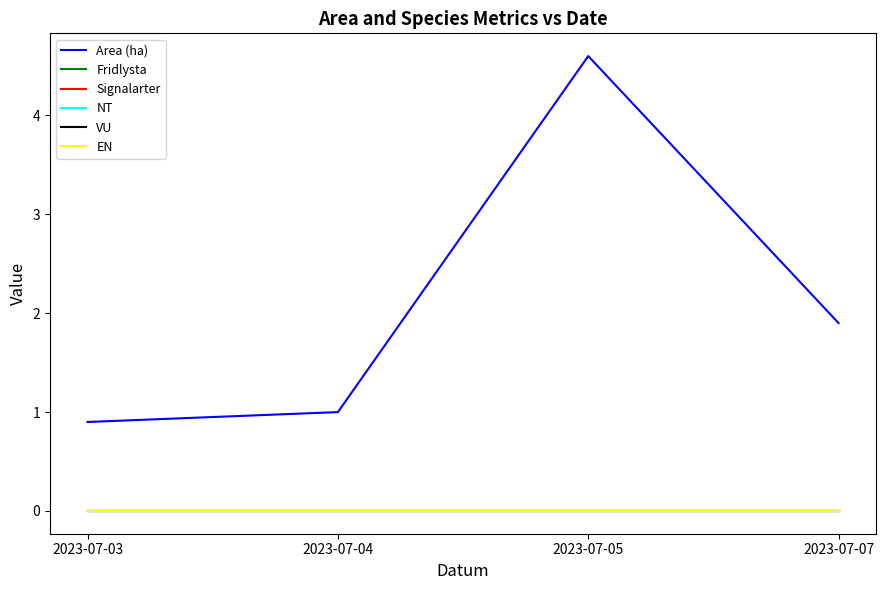

What is the maximum value shown in the chart?

4.6